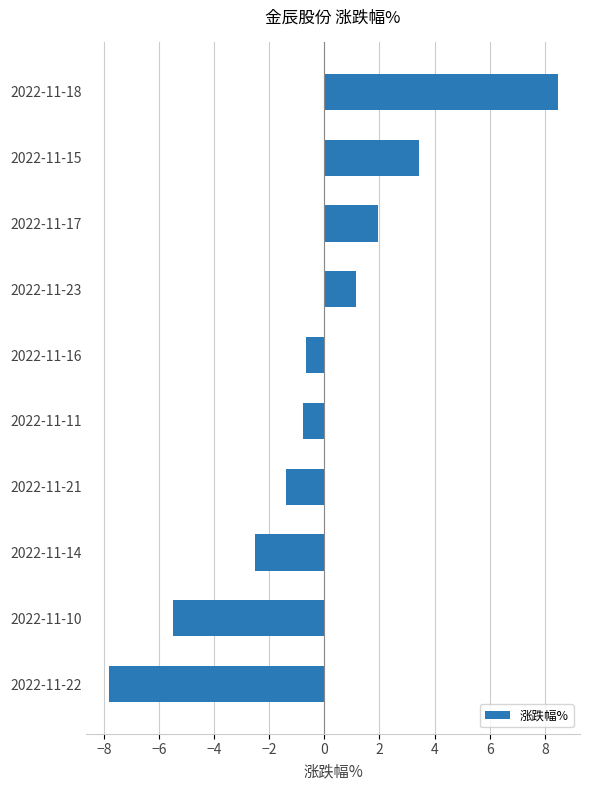

Does the chart contain stacked bars?

No